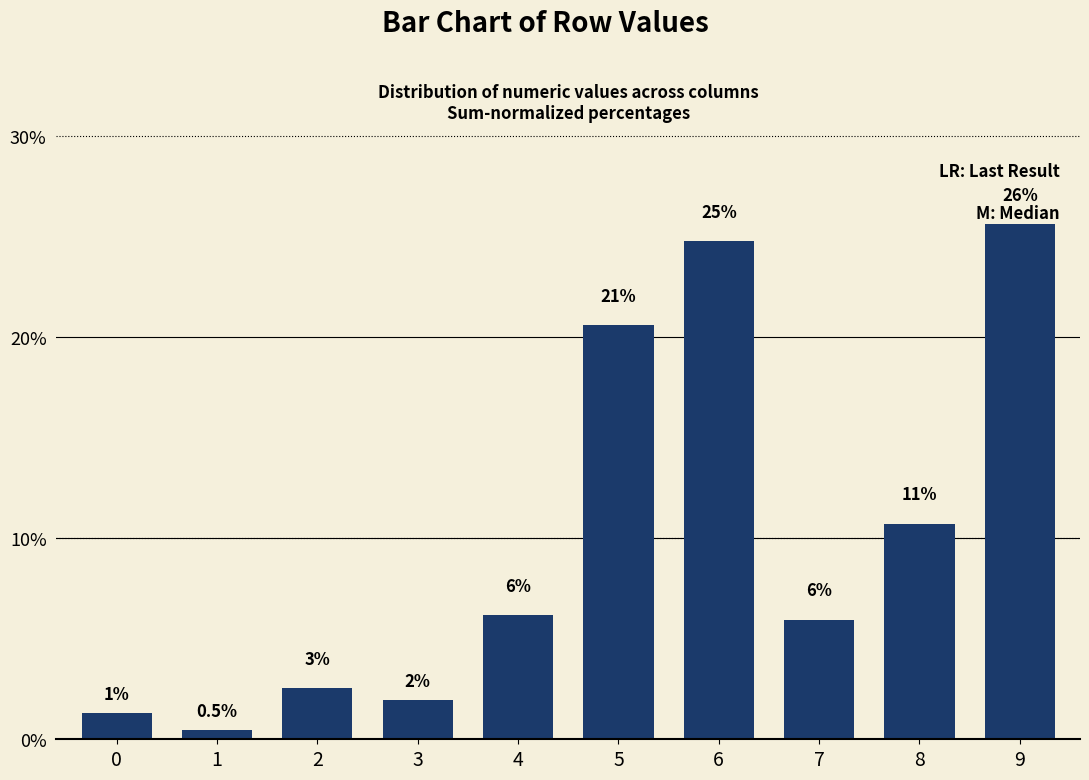

Reading right to left, extract all data points from this chart.

9=25.6	8=10.7	7=5.9	6=24.8	5=20.6	4=6.2	3=1.9	2=2.6	1=0.5	0=1.3